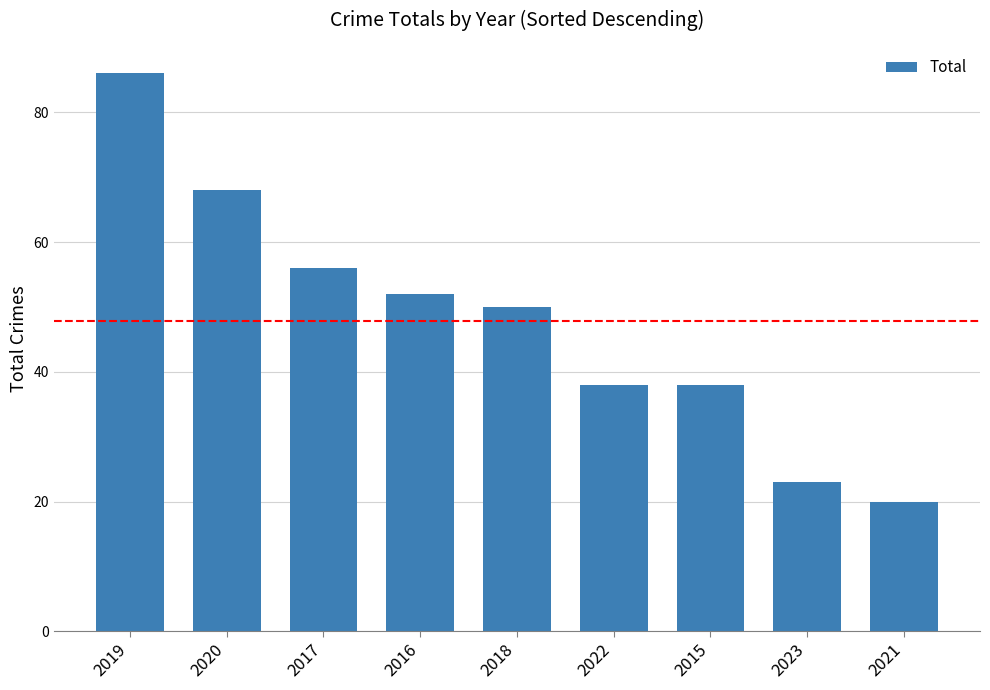

What is the difference between the second highest and second lowest values?

45